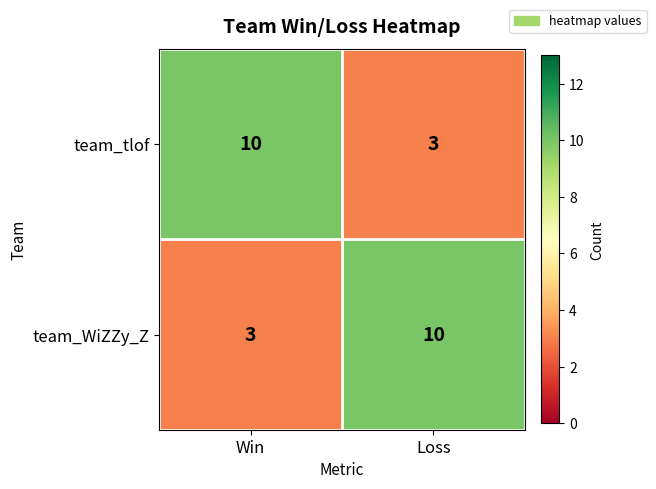

What is the maximum value shown in the chart?

10